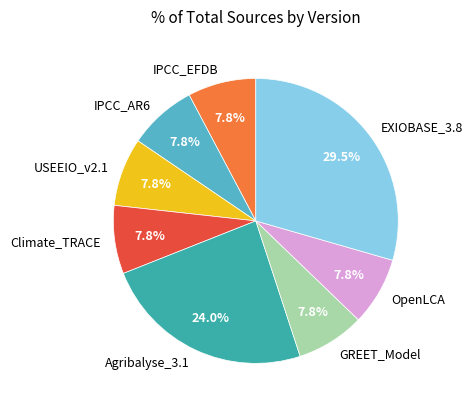

Count the number of slices in the pie.

8